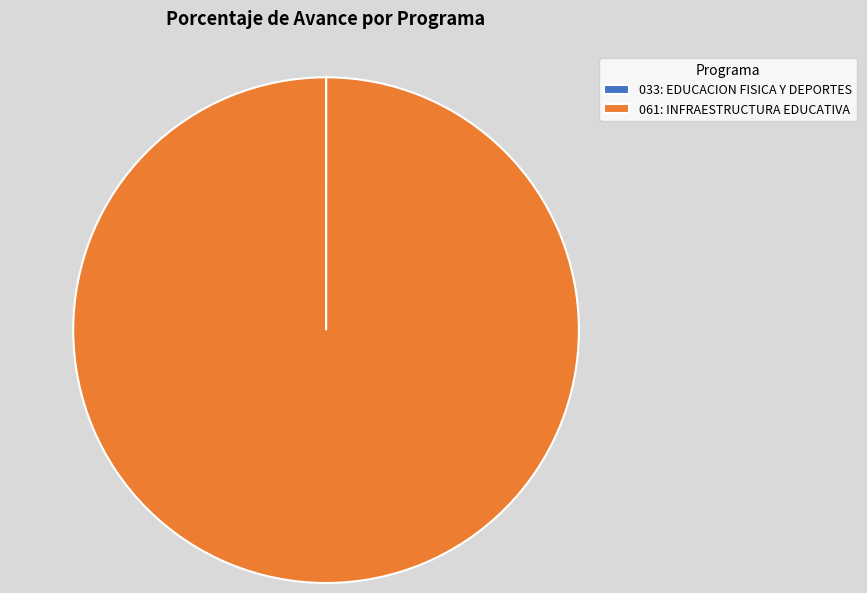

The 061: INFRAESTRUCTURA EDUCATIVA slice represents 100% of the pie. True or false?

True